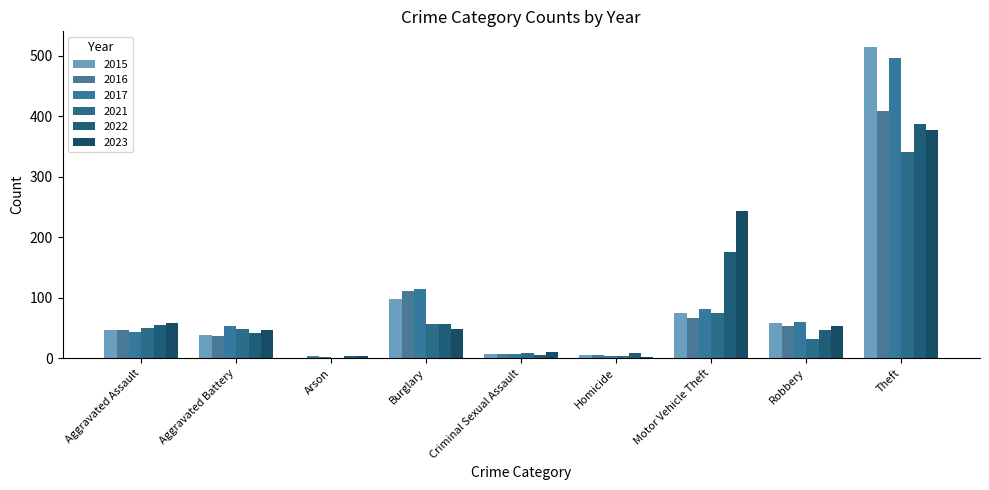

True or false: 2023 has a value of 53 at Robbery.

True